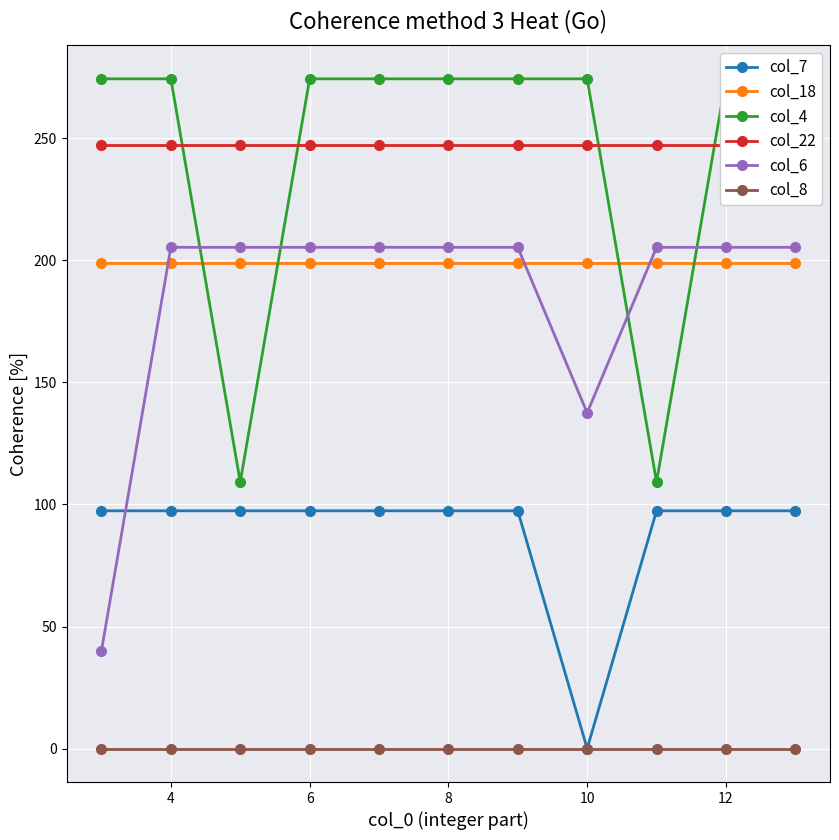

How many series are shown in this chart?

6